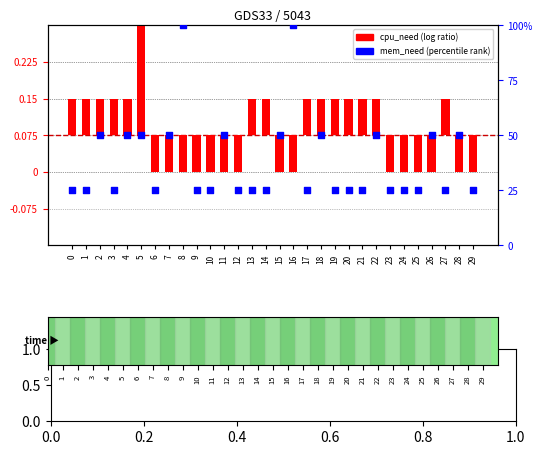

Which series has the largest total across all categories?

mem_need (percentile)